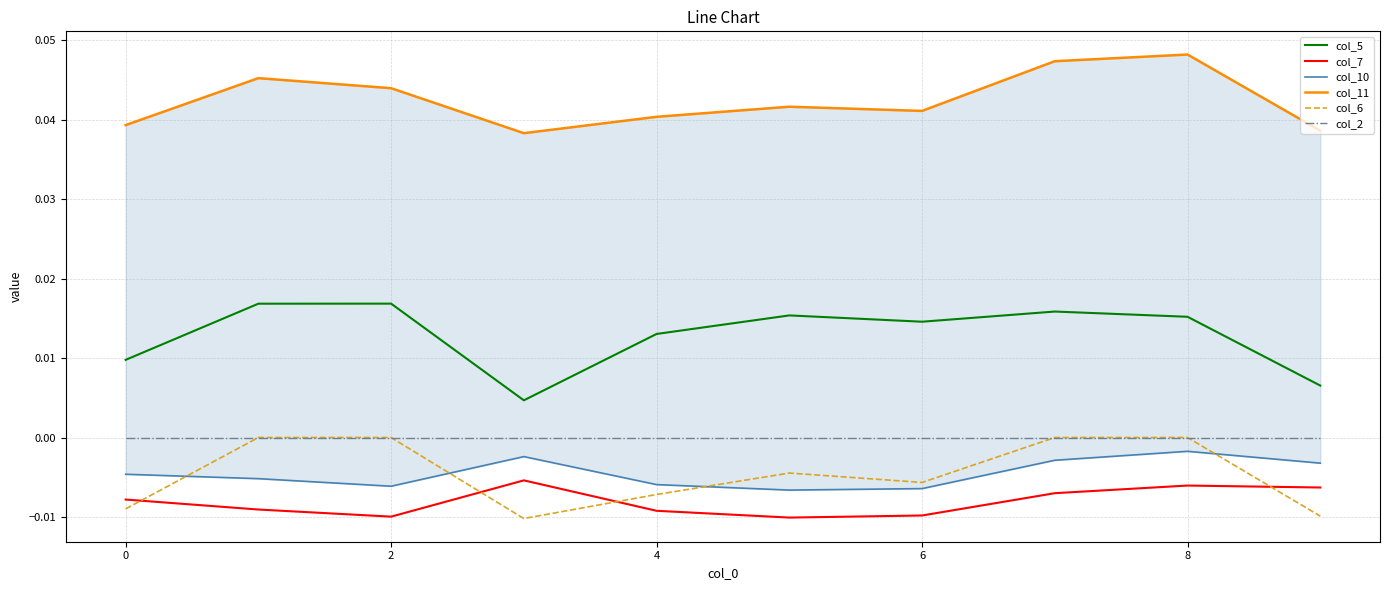

True or false: col_7 and col_2 intersect in this chart.

False